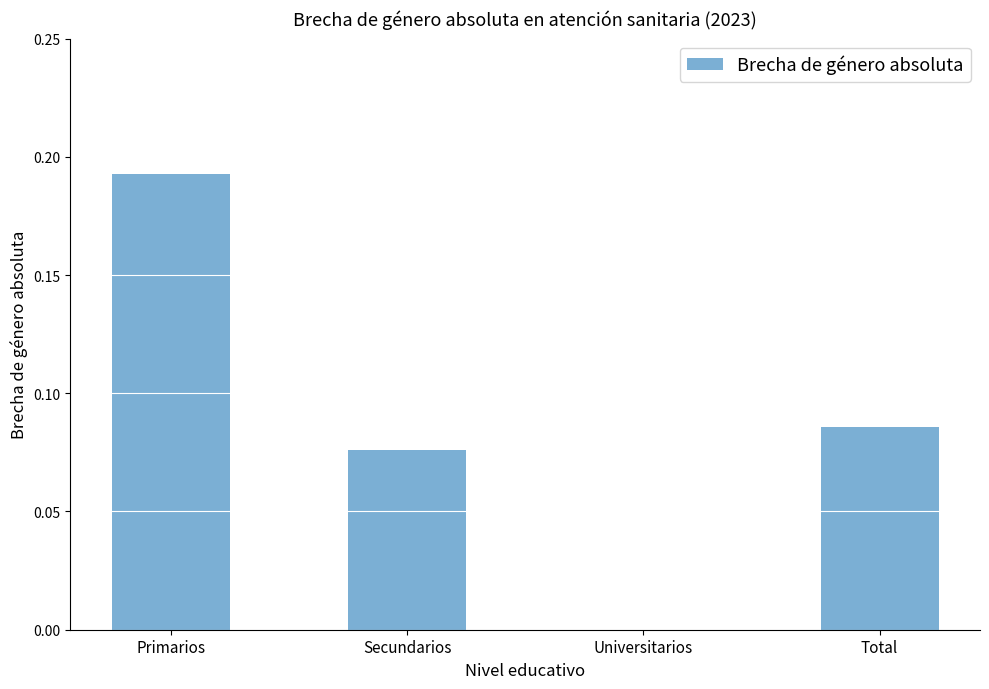

What is the sum of the values at Total and Primarios?

0.3